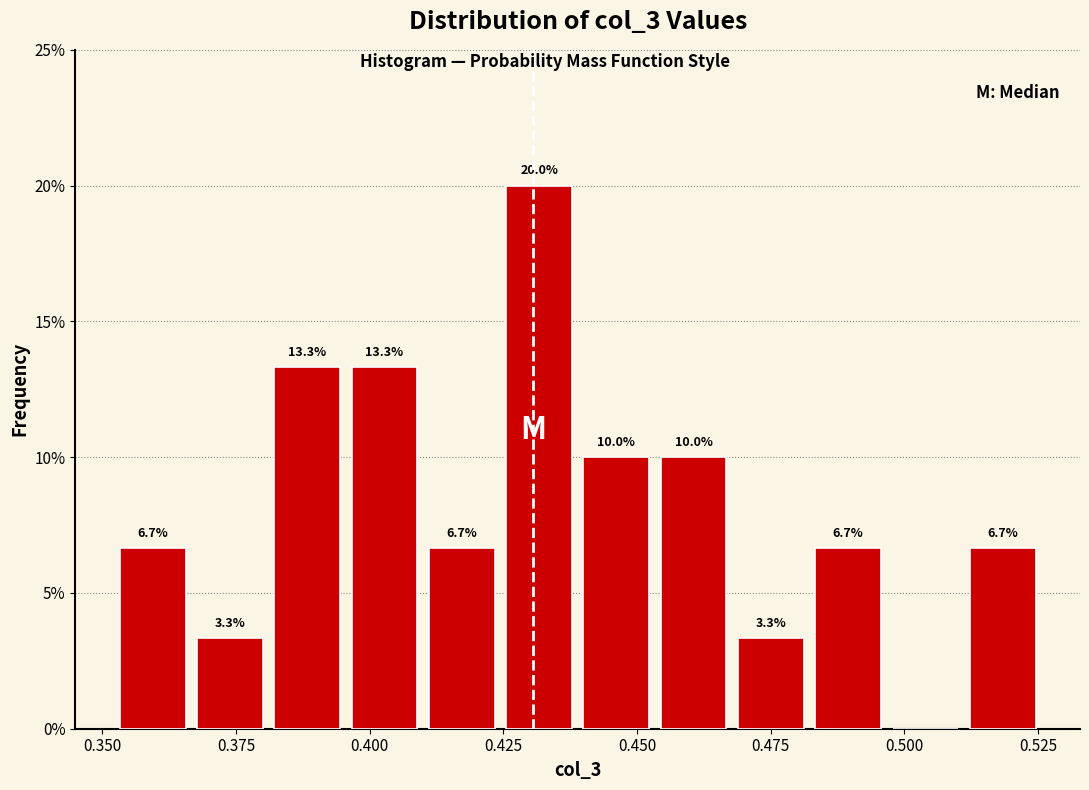

Around what value on the x-axis is the tallest bar? Give the approximate position of its centre, as read against the axis.

0.430